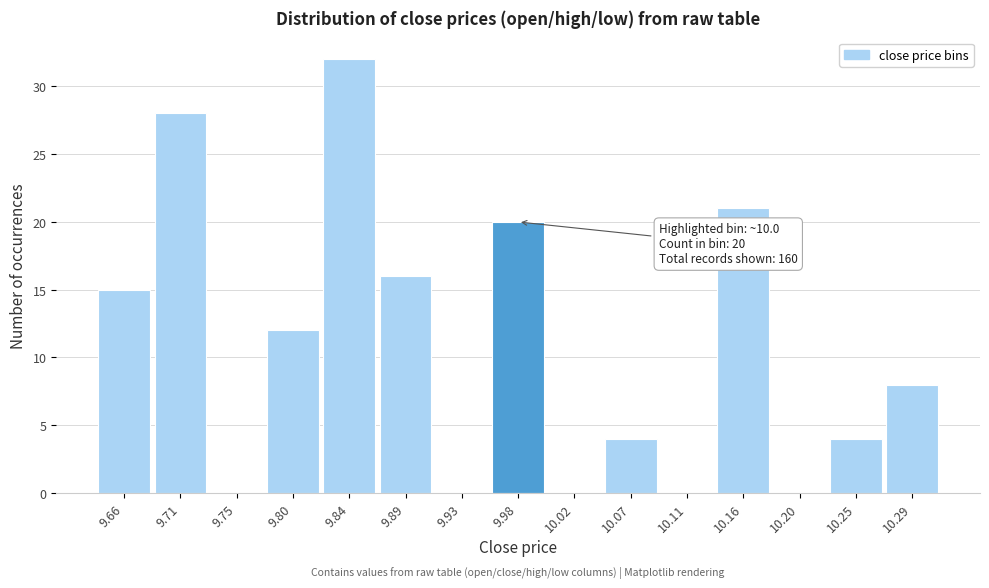

Reading left to right, extract all data points from this chart.

9.66=15	9.71=28	9.75=0	9.80=12	9.84=32	9.89=16	9.93=0	9.98=20	10.02=0	10.07=4	10.11=0	10.16=21	10.20=0	10.25=4	10.29=8